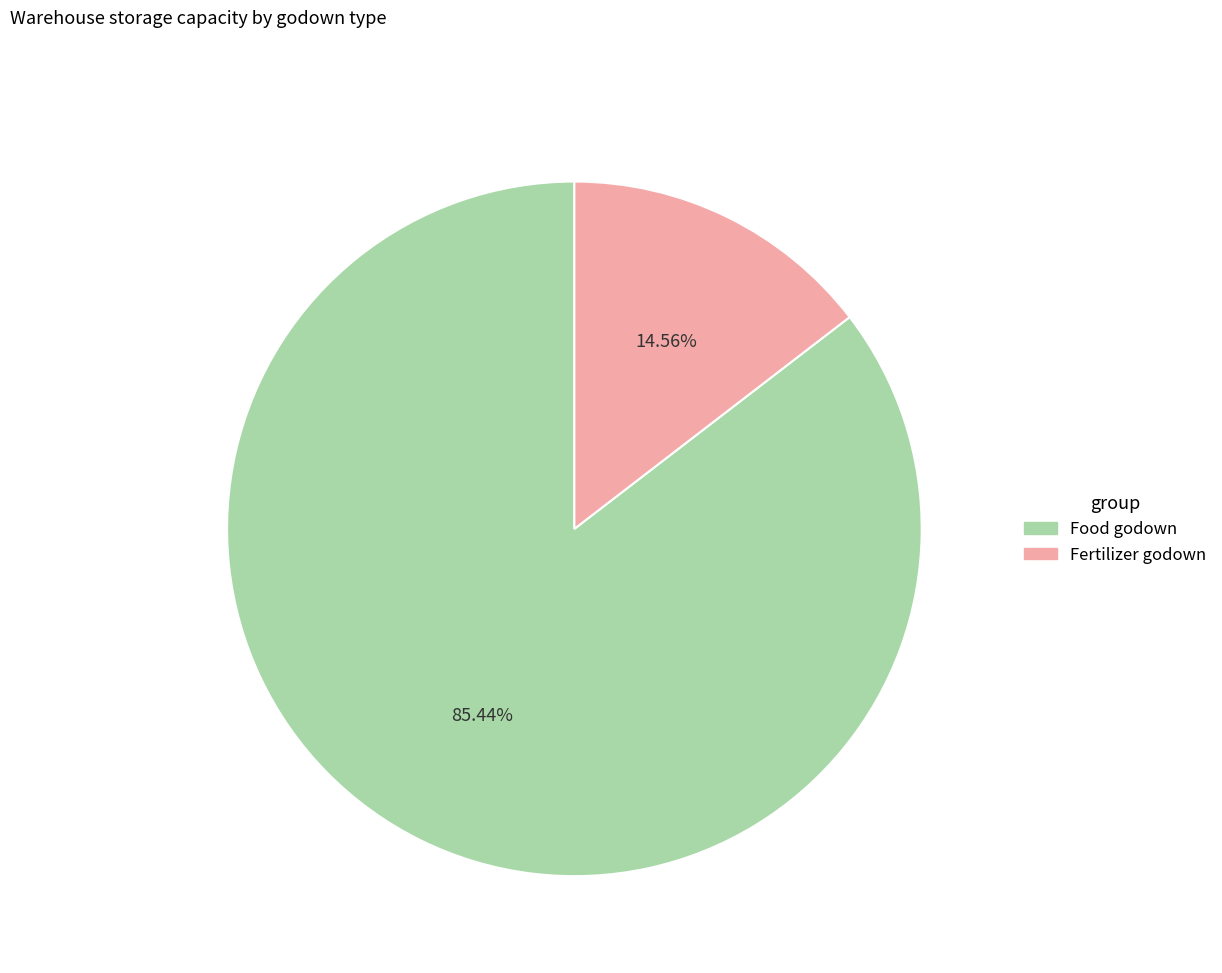

Is there a majority slice in this chart?

Yes